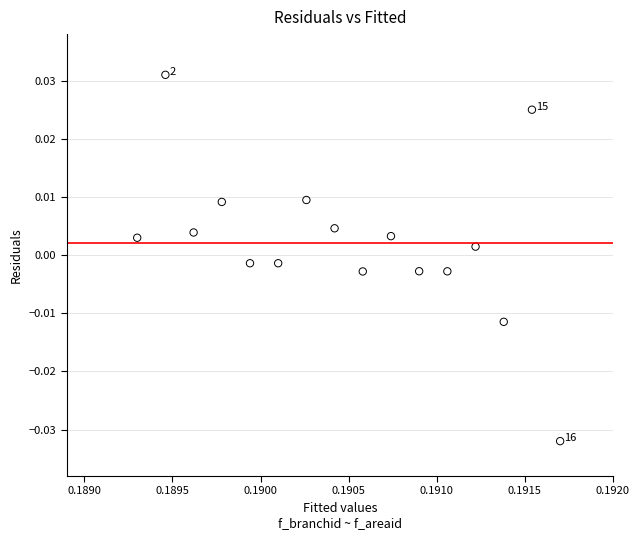

How many data points are displayed?

16